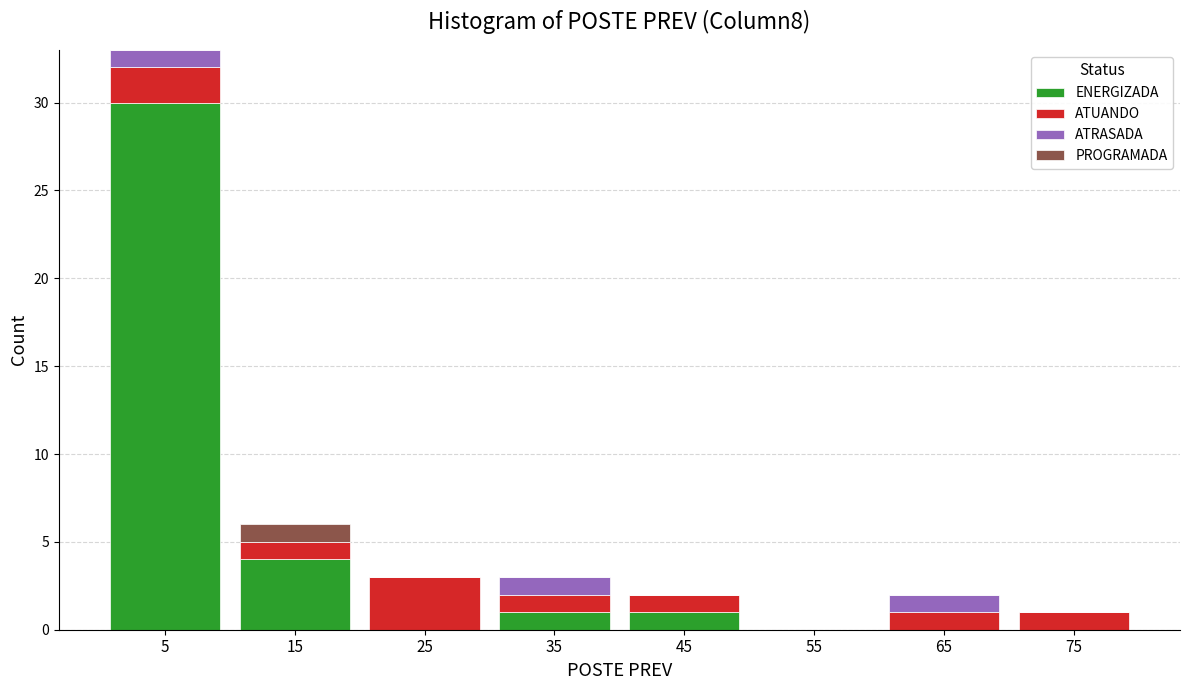

Reading left to right, transcribe this chart: for each stacked bar, give the range it covers on the x-axis and its total height. The values are not printed on the chart, so give them approximately, as read against the axis.

0 to 10: 33
10 to 20: 6
20 to 30: 3
30 to 40: 3
40 to 50: 2
50 to 60: 0
60 to 70: 2
70 to 80: 1